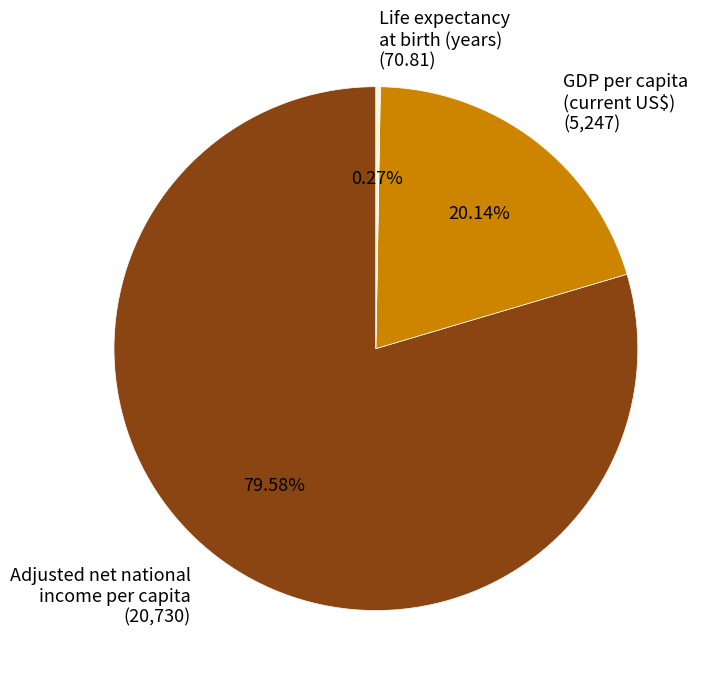

Is there any slice that represents more than half of the pie?

Yes